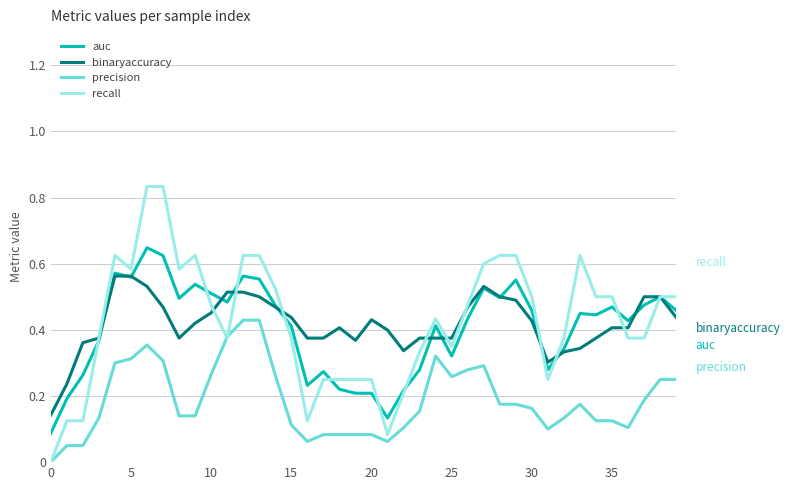

Rank the series by their maximum value, from lowest to highest.

precision, binaryaccuracy, auc, recall